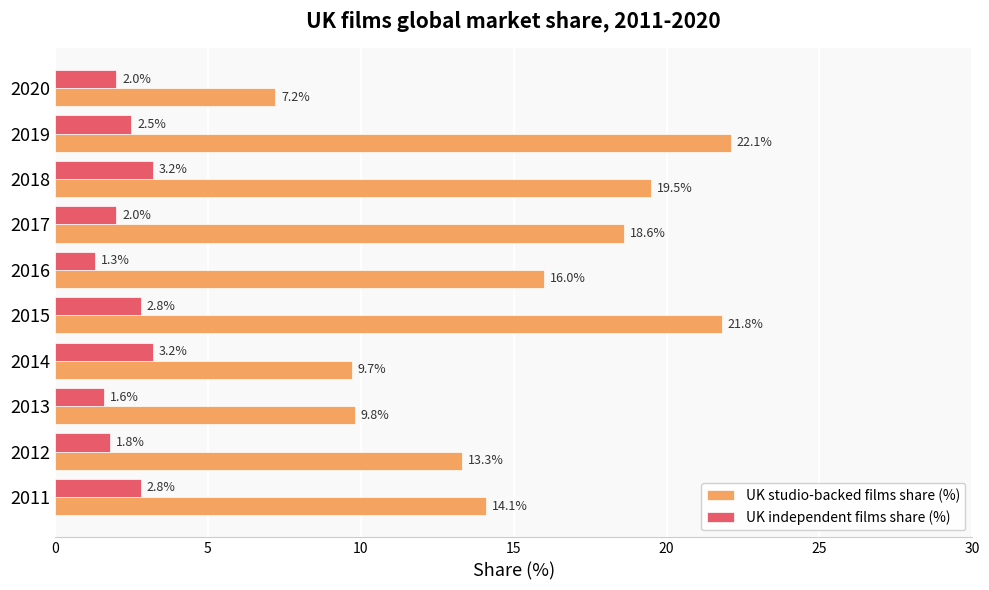

Which series changed the most between 2017 and 2019?

UK studio-backed films share (%)